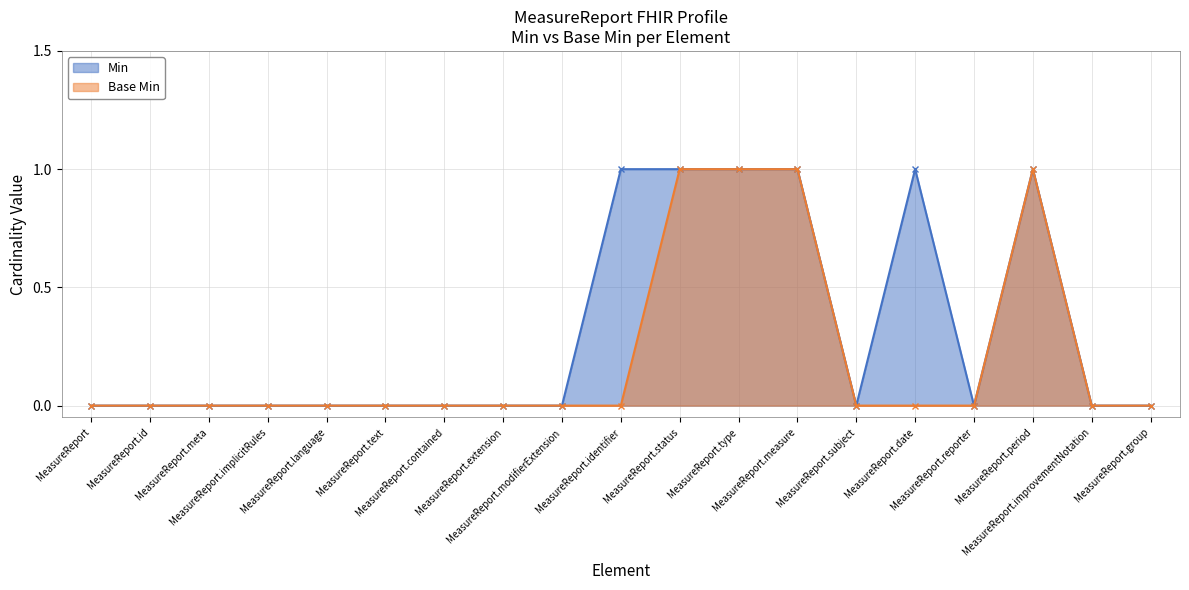

The Min series shows 0 at MeasureReport.text. True or false?

True